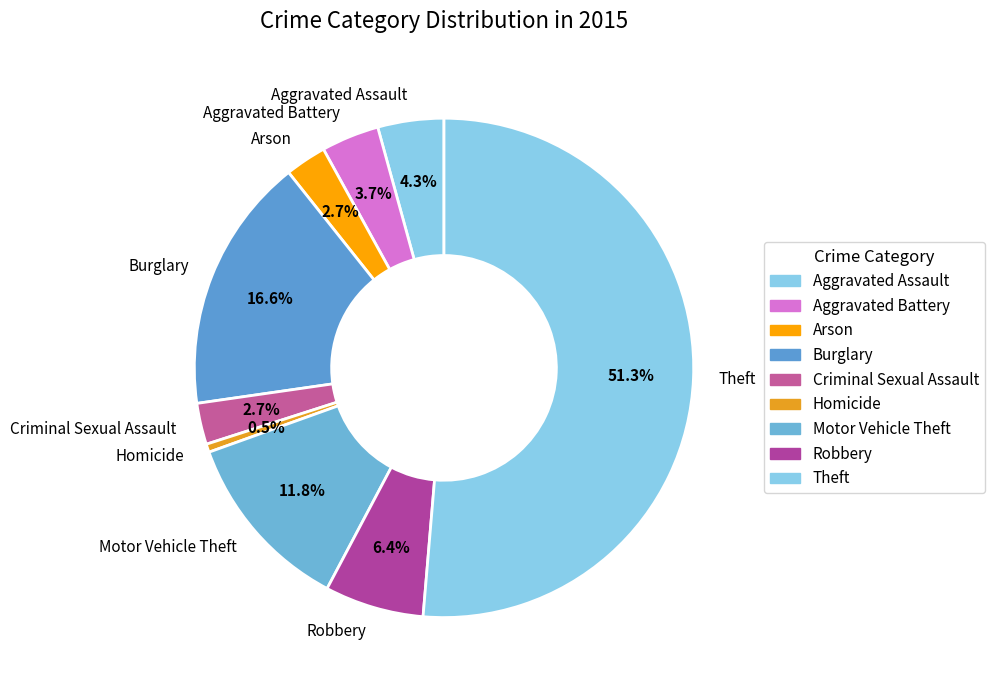

How many segments does this pie chart have?

9